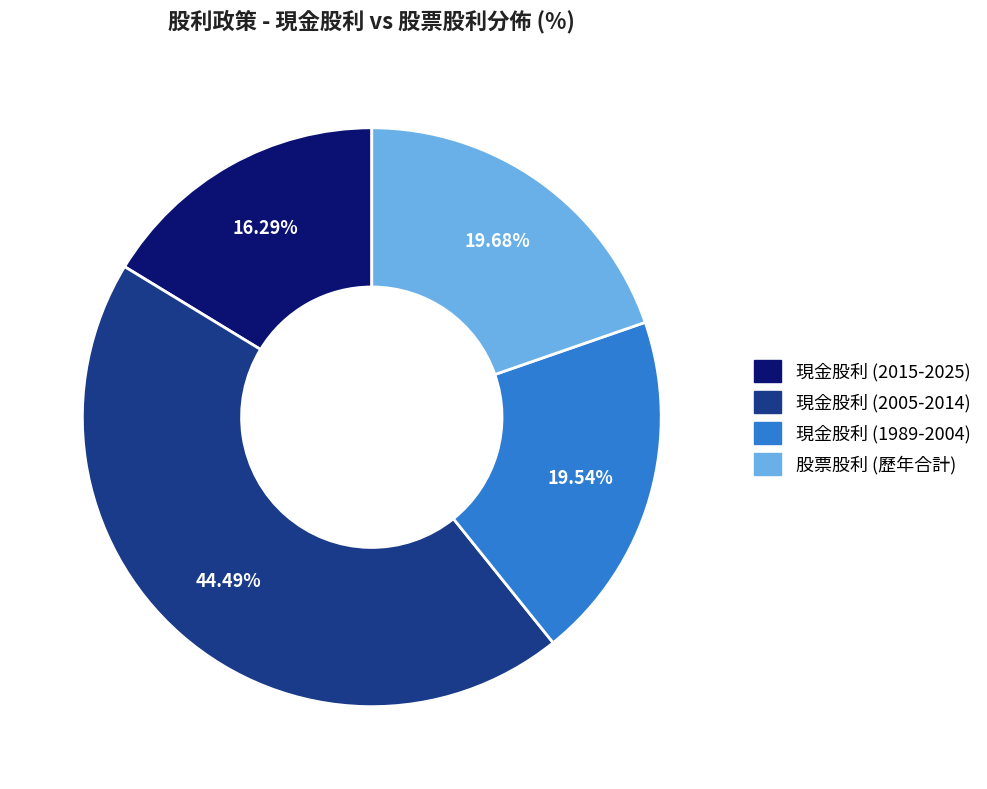

Is there any slice that represents more than half of the pie?

No